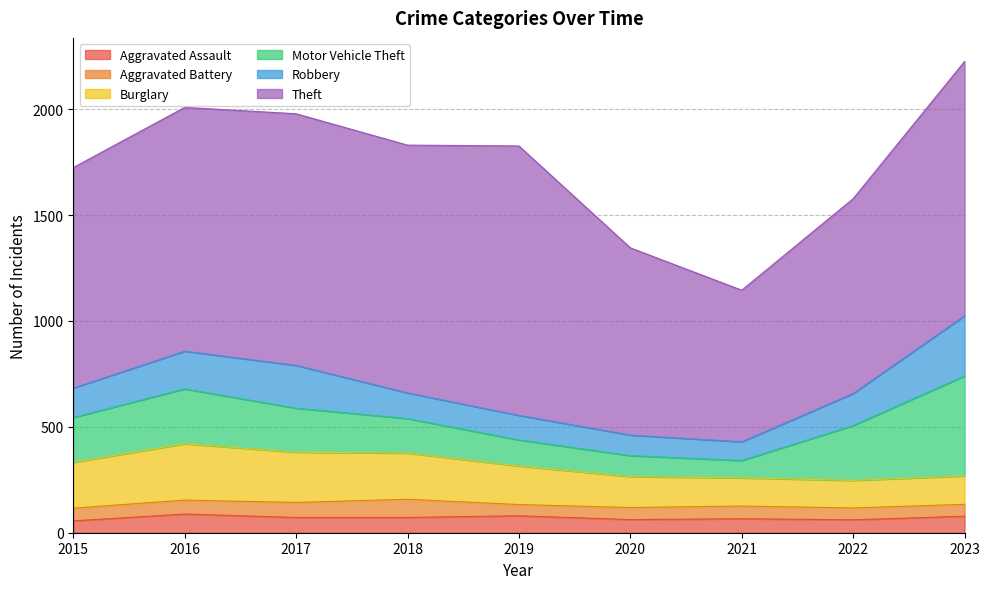

Reading right to left, extract all data points from this chart.

Aggravated Assault: 2023=78	2022=61	2021=66	2020=62	2019=80	2018=72	2017=72	2016=88	2015=56
Aggravated Battery: 2023=56	2022=56	2021=60	2020=57	2019=53	2018=86	2017=71	2016=66	2015=60
Burglary: 2023=134	2022=130	2021=133	2020=146	2019=182	2018=218	2017=237	2016=266	2015=216
Motor Vehicle Theft: 2023=472	2022=259	2021=82	2020=99	2019=123	2018=163	2017=208	2016=259	2015=212
Robbery: 2023=284	2022=151	2021=88	2020=97	2019=116	2018=121	2017=202	2016=178	2015=139
Theft: 2023=1201	2022=920	2021=716	2020=884	2019=1272	2018=1170	2017=1188	2016=1151	2015=1041